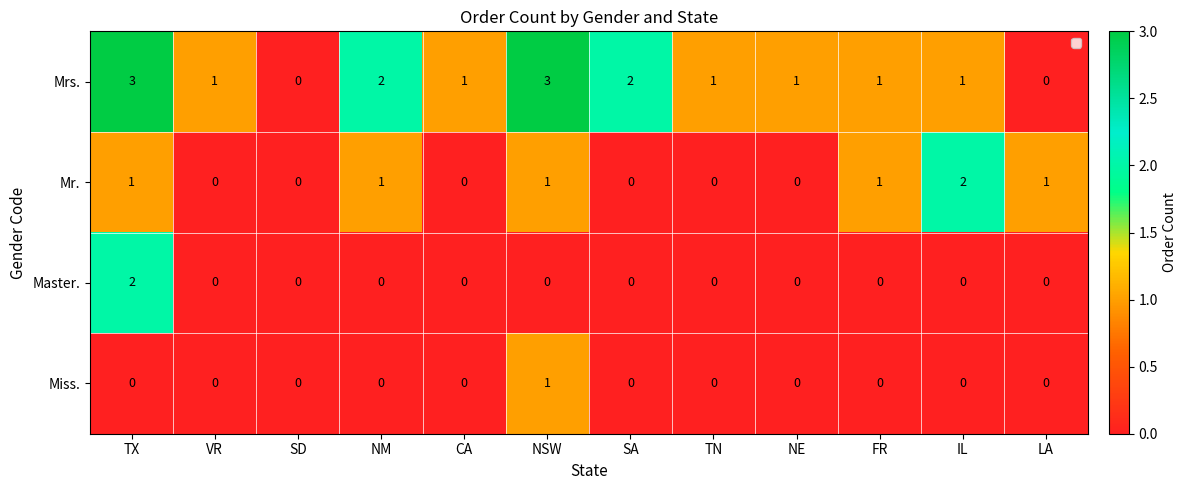

Between CA and FR, which series saw the biggest shift?

Mr.